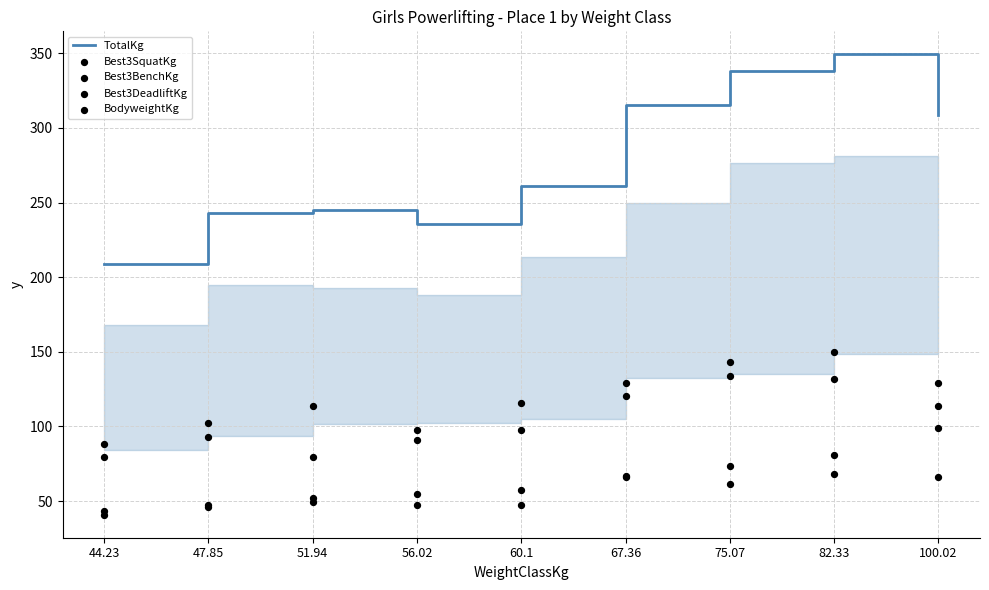

Which series reaches the maximum Y coordinate?

TotalKg